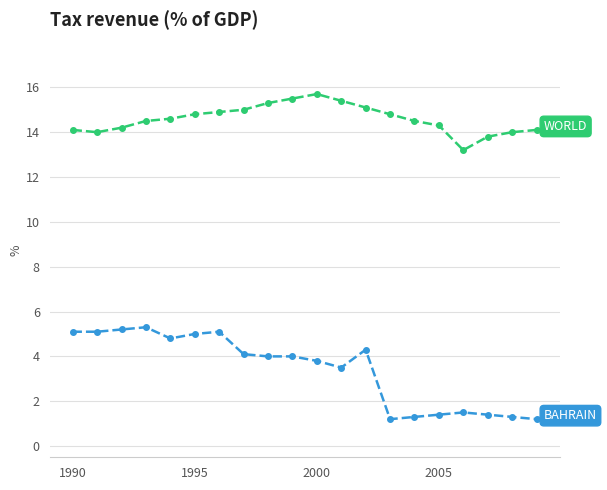

What is the maximum value shown in the chart?

15.7